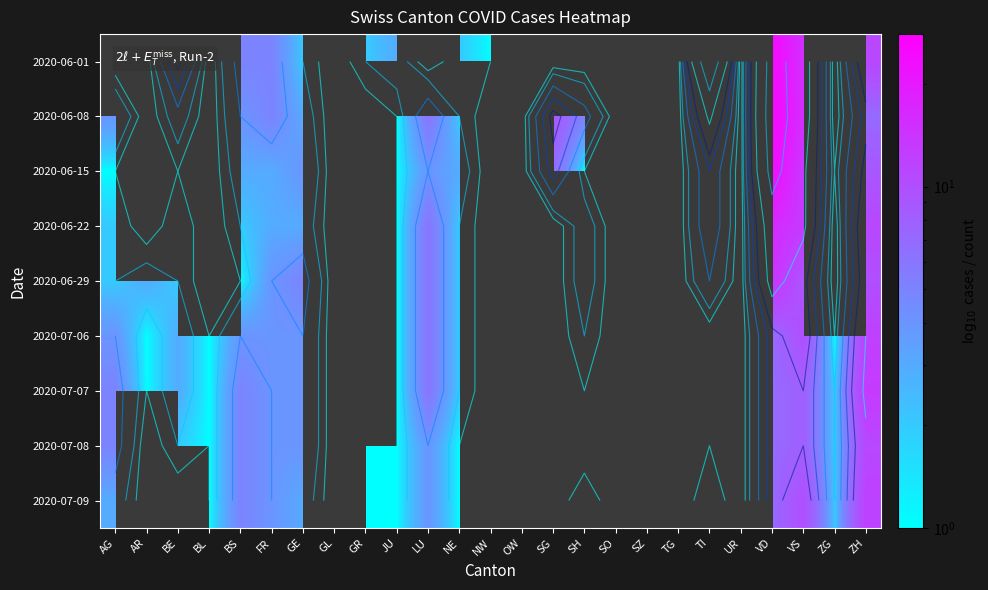

Which has a higher value, TI or ZG?

ZG